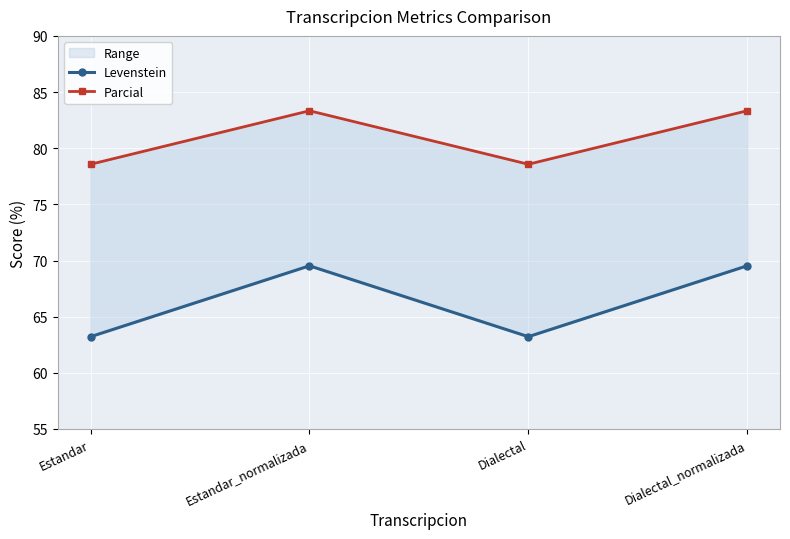

True or false: Parcial has a value of 141.1 at Estandar_normalizada.

False